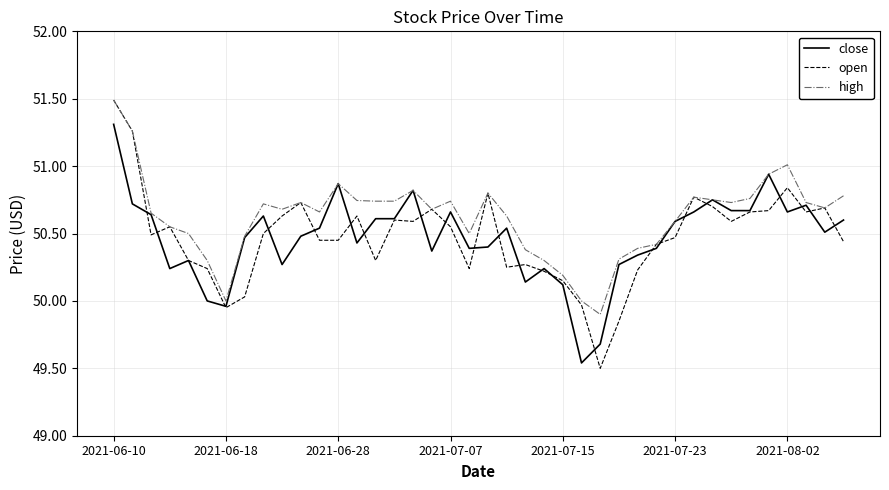

What is the sum of all open values?

2018.8